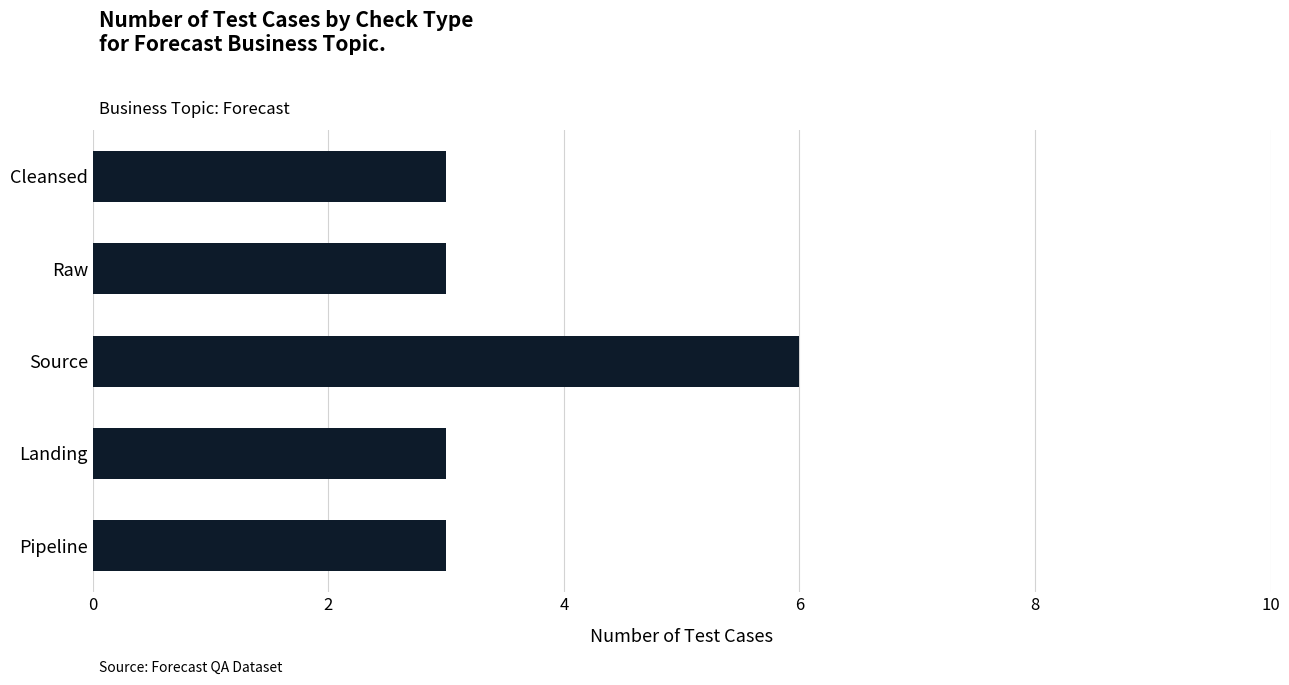

Is it true that the value at Pipeline is 3?

True